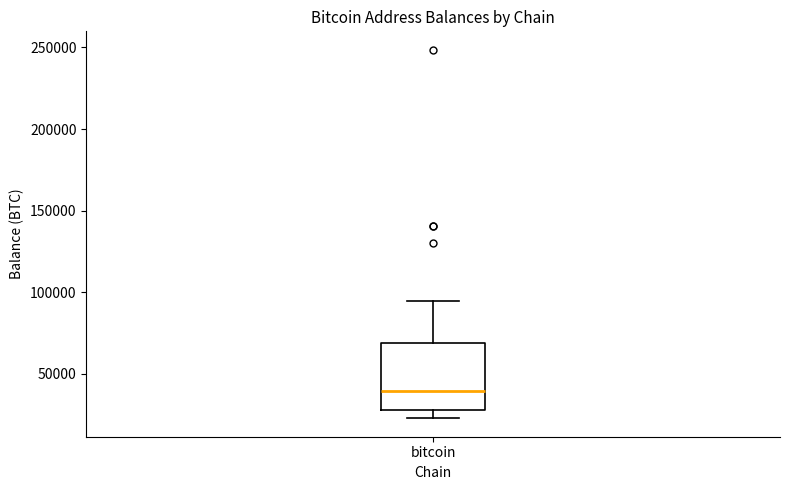

Where does the upper whisker of the box for bitcoin end on the y-axis? The values are not printed on the chart, so give them approximately, as read against the axis.

95000